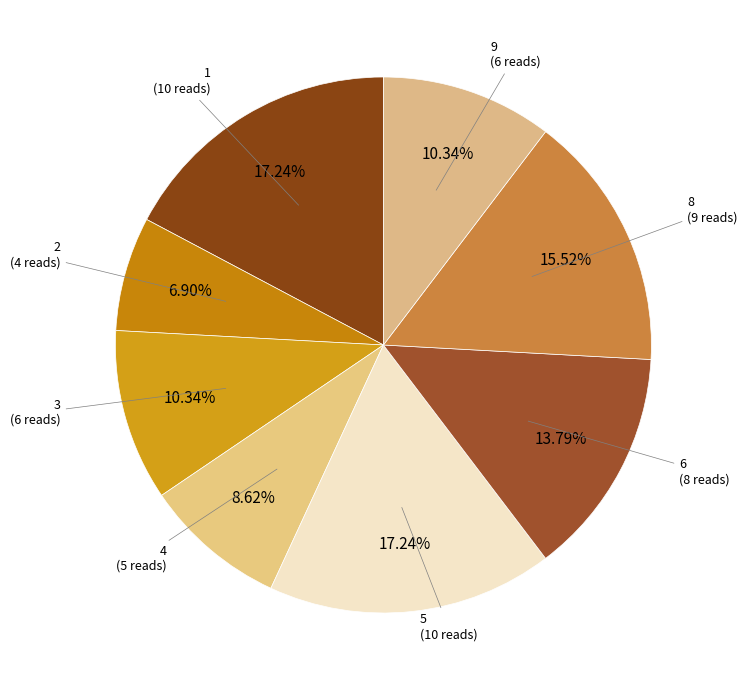

Count the number of slices in the pie.

8